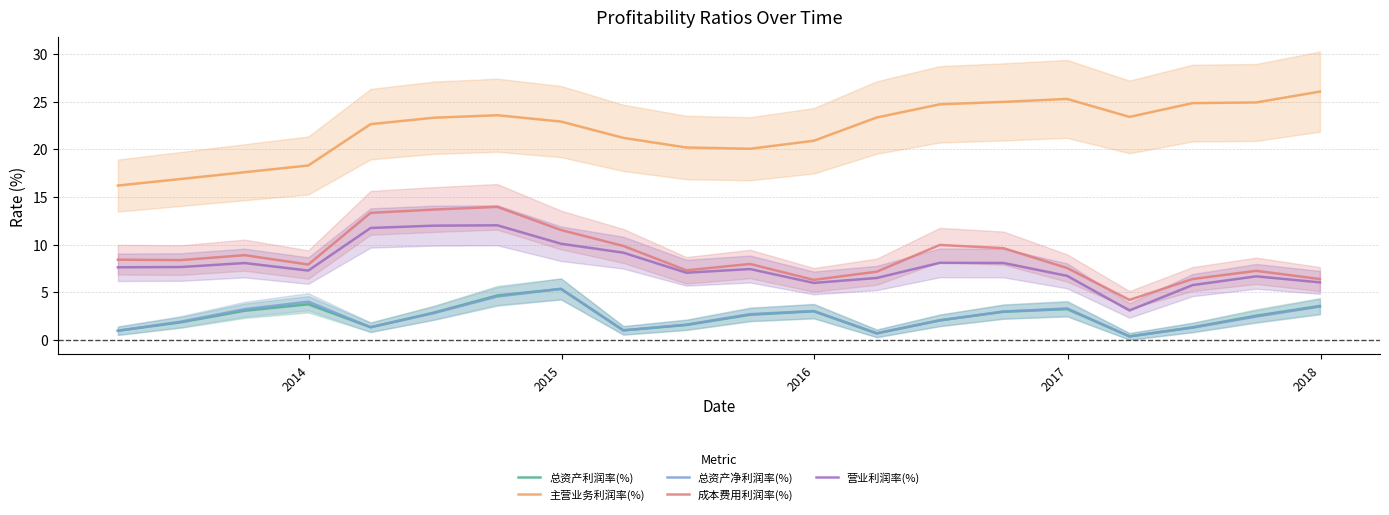

What is the highest value of the 主营业务利润率(%) series?

26.0